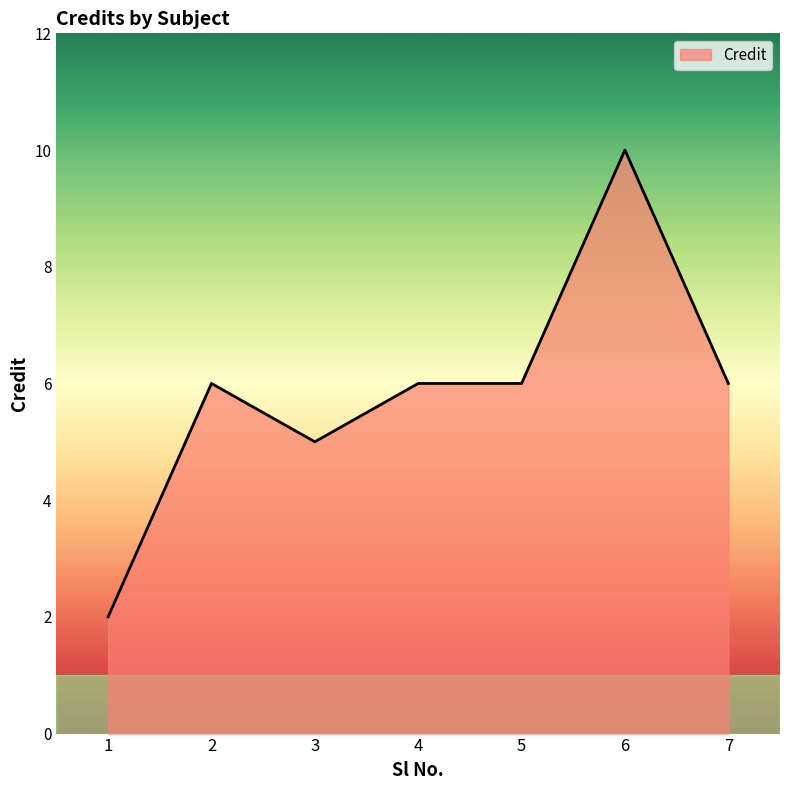

How many distinct data groups are displayed?

1